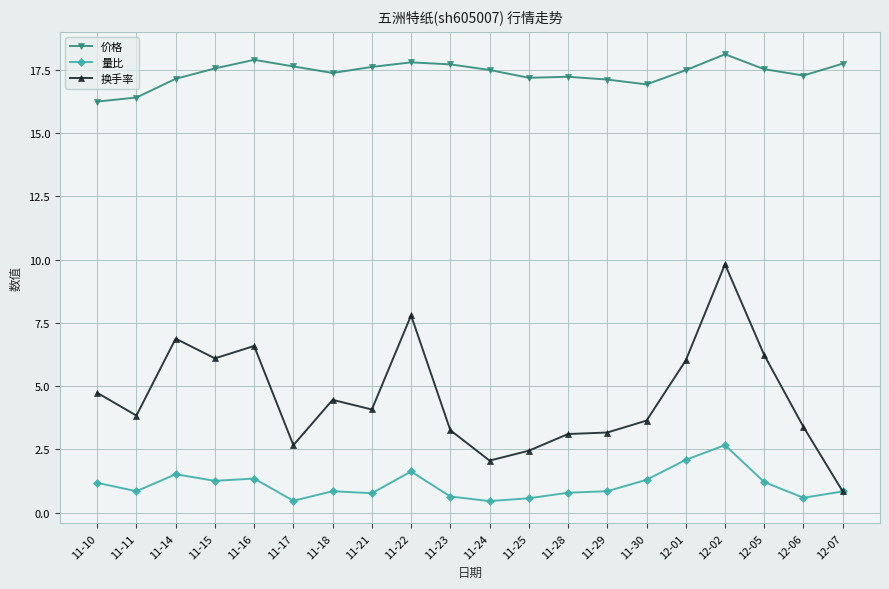

The value of 量比 at 11-18 is 0.8. True or false?

True